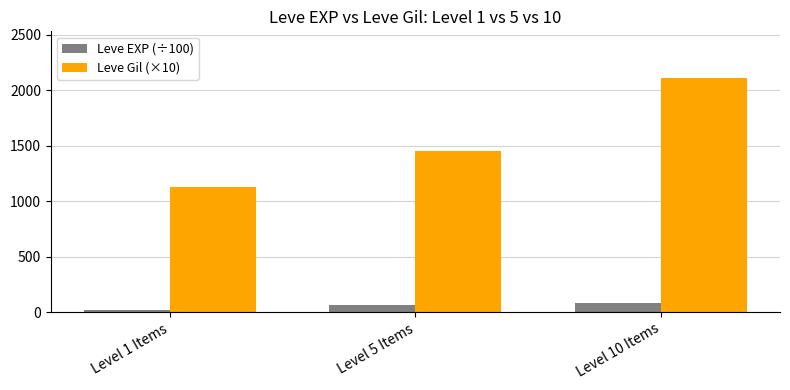

Which series has the largest total across all categories?

Leve Gil (×10)